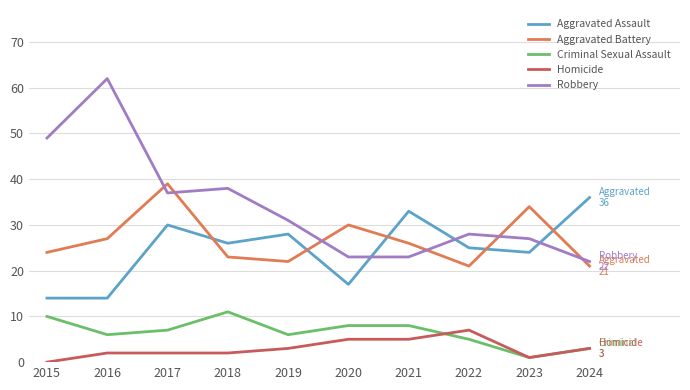

Between which two adjacent categories do Aggravated Battery and Robbery first intersect?

2016 and 2017